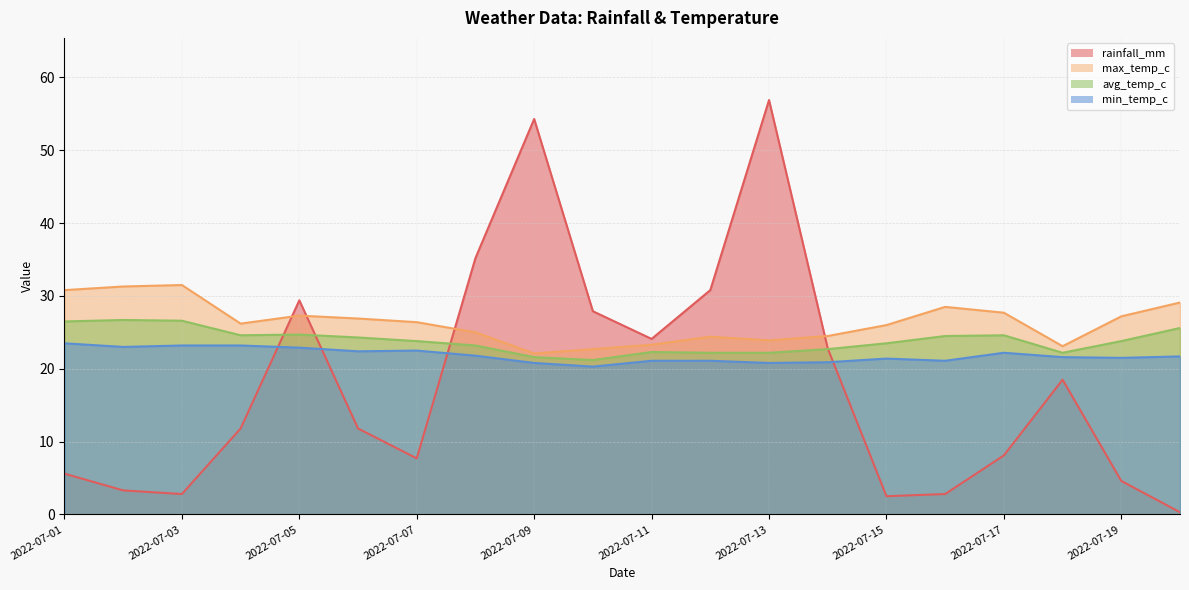

The min_temp_c series shows 21.1 at 2022-07-16. True or false?

True